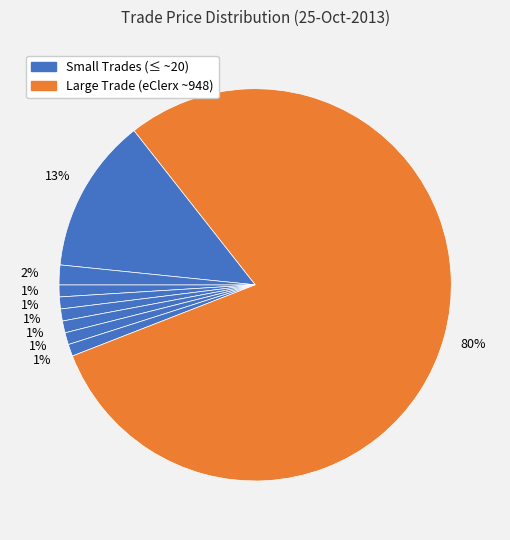

To the nearest percent, what is the average slice percentage?

11%